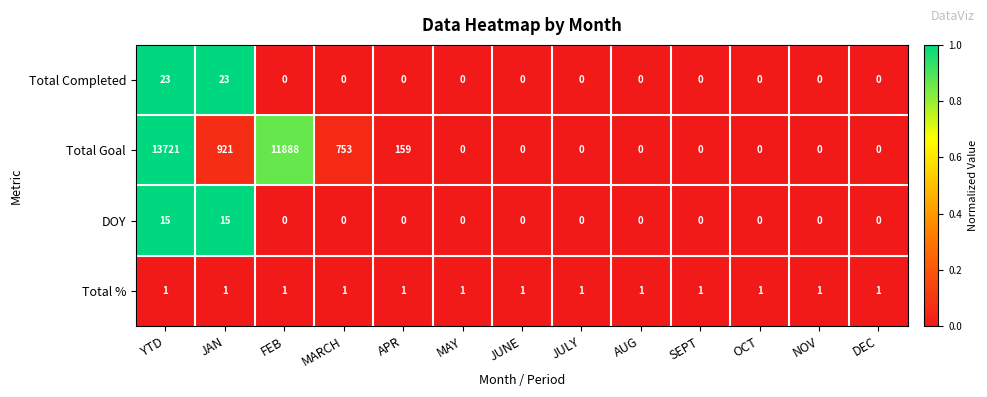

Which series changed the most between FEB and MARCH?

Total Goal